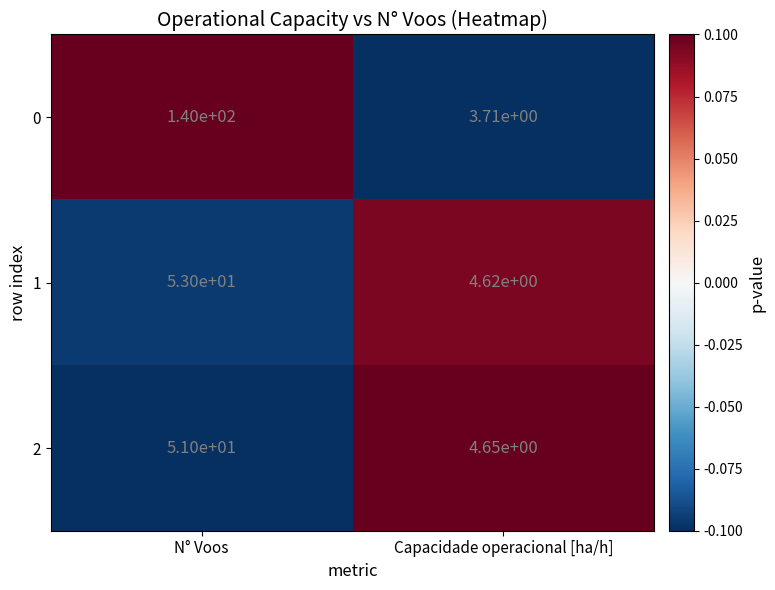

Where is 0 nearest to the value 71?

Capacidade operacional [ha/h]